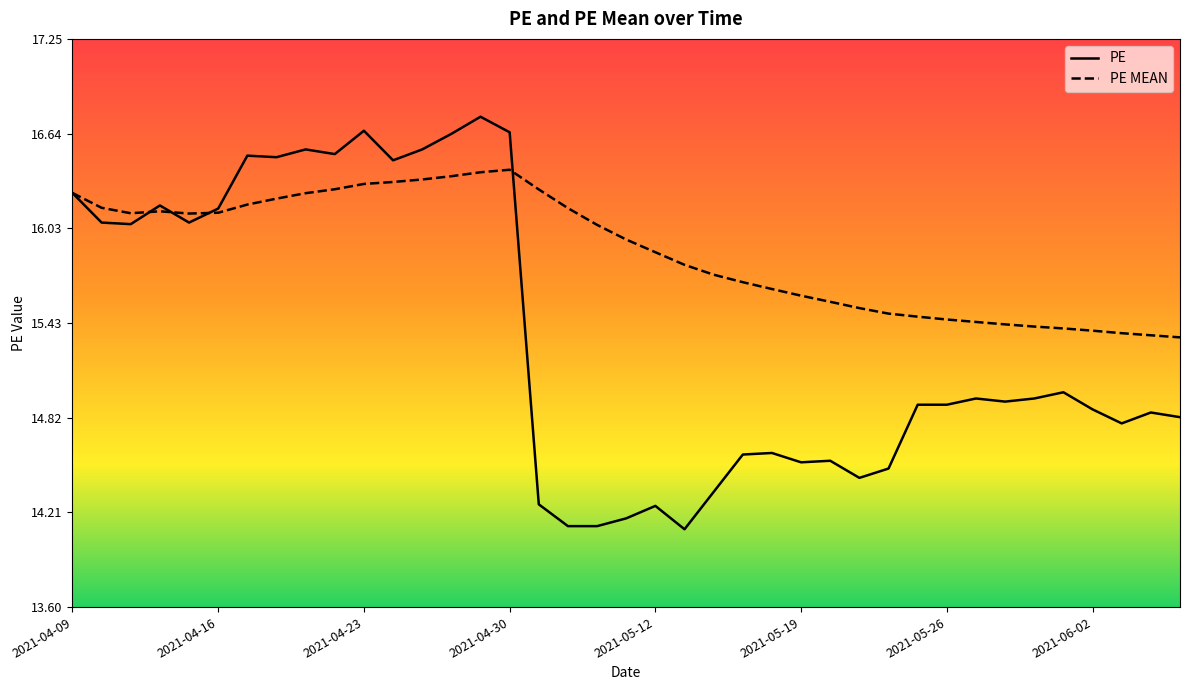

Rank the series by their maximum value, from lowest to highest.

PE MEAN, PE